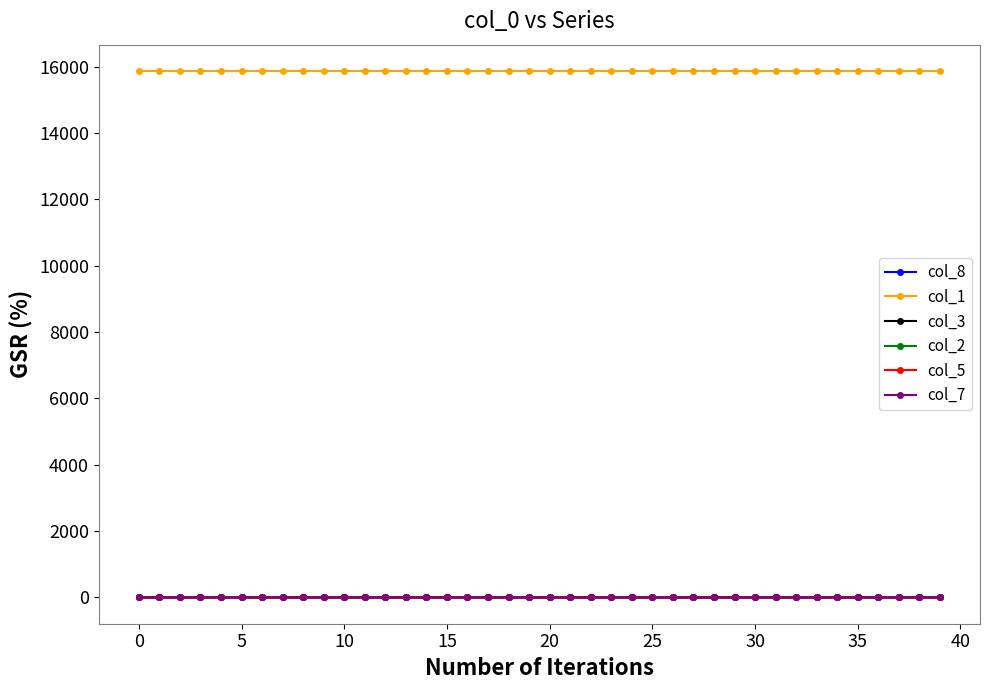

What is the highest value of the col_1 series?

15867.0